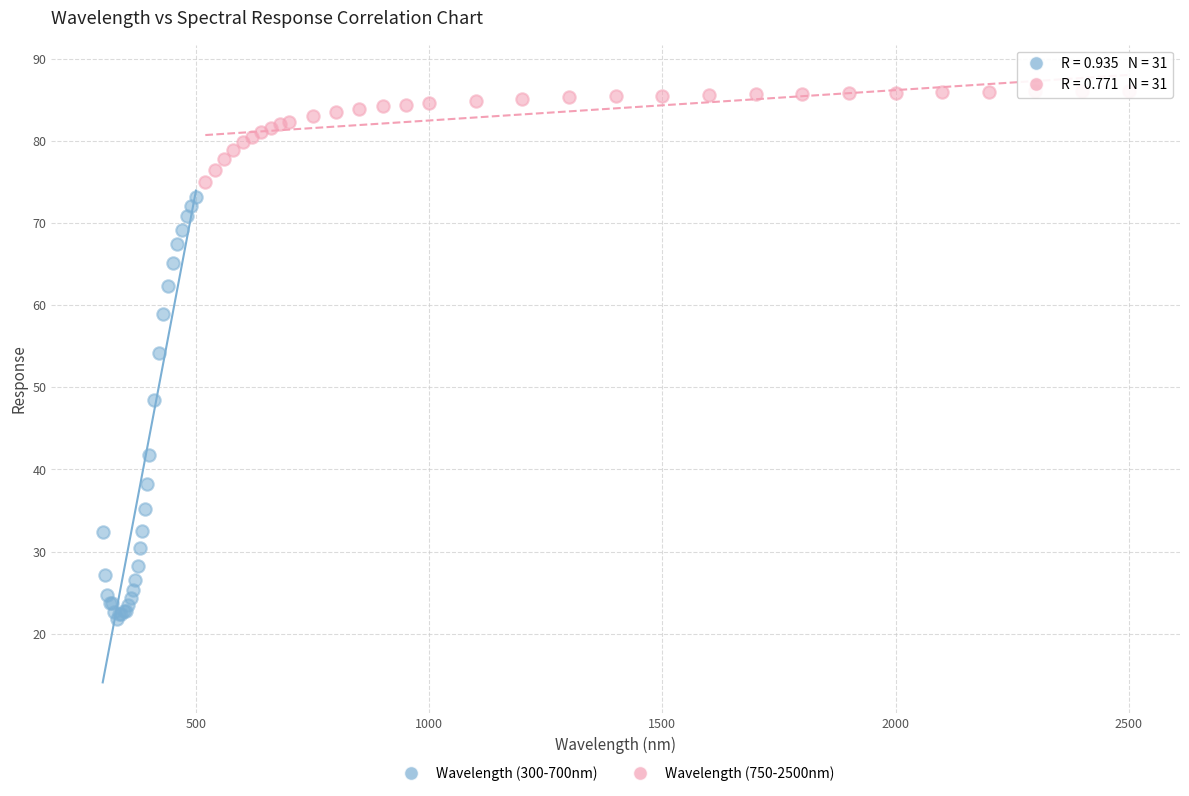

Which series reaches the maximum Y coordinate?

Wavelength (750-2500nm)